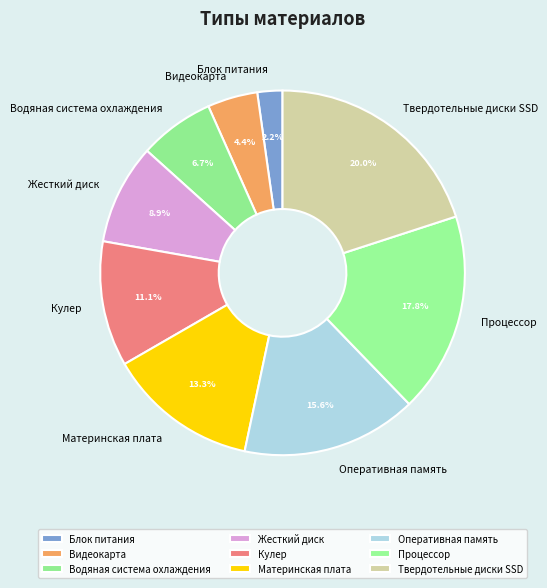

Rank the categories by value from highest to lowest.

Твердотельные диски SSD, Процессор, Оперативная память, Материнская плата, Кулер, Жесткий диск, Водяная система охлаждения, Видеокарта, Блок питания